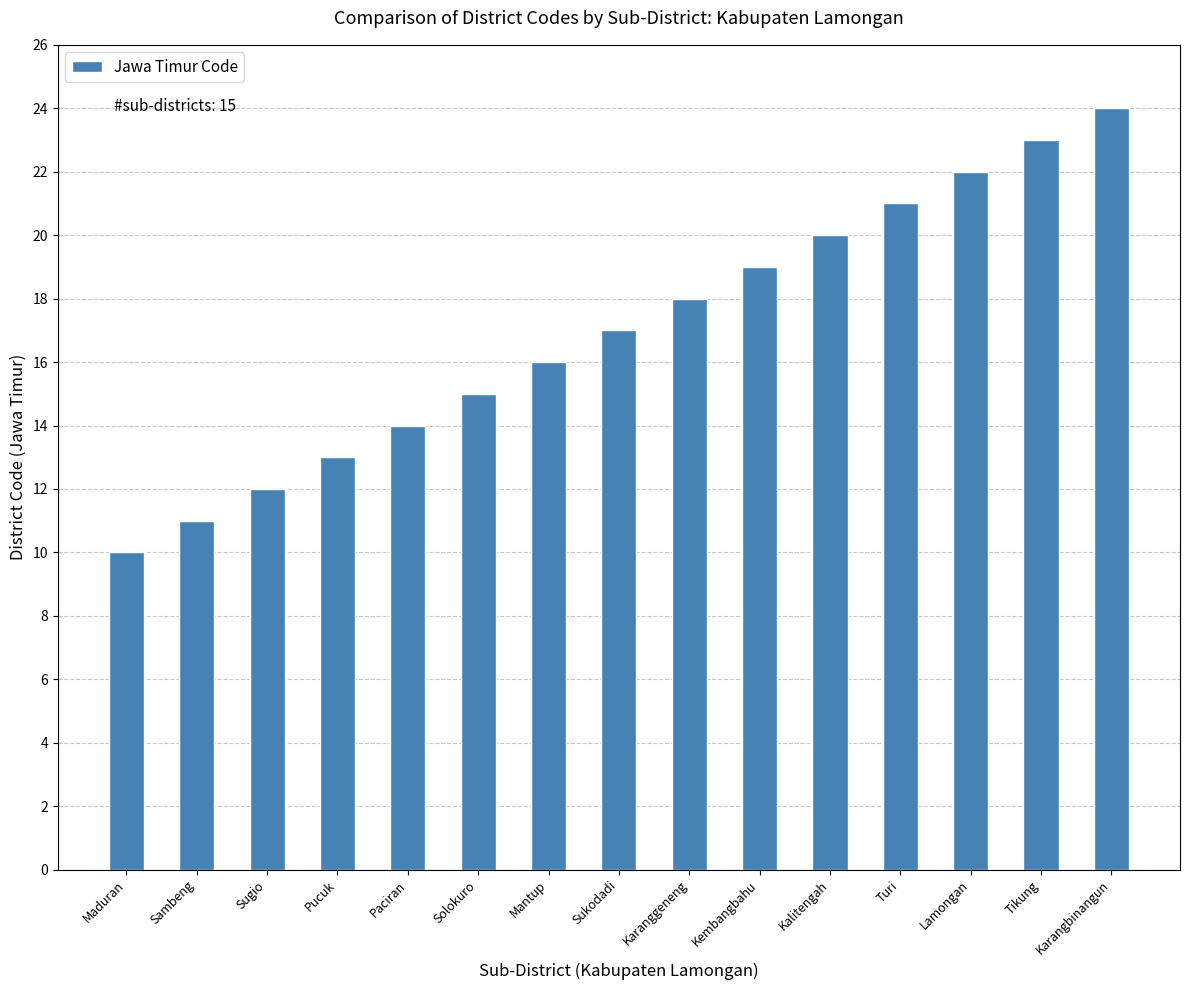

The chart shows a value of 23 at Tikung. True or false?

True